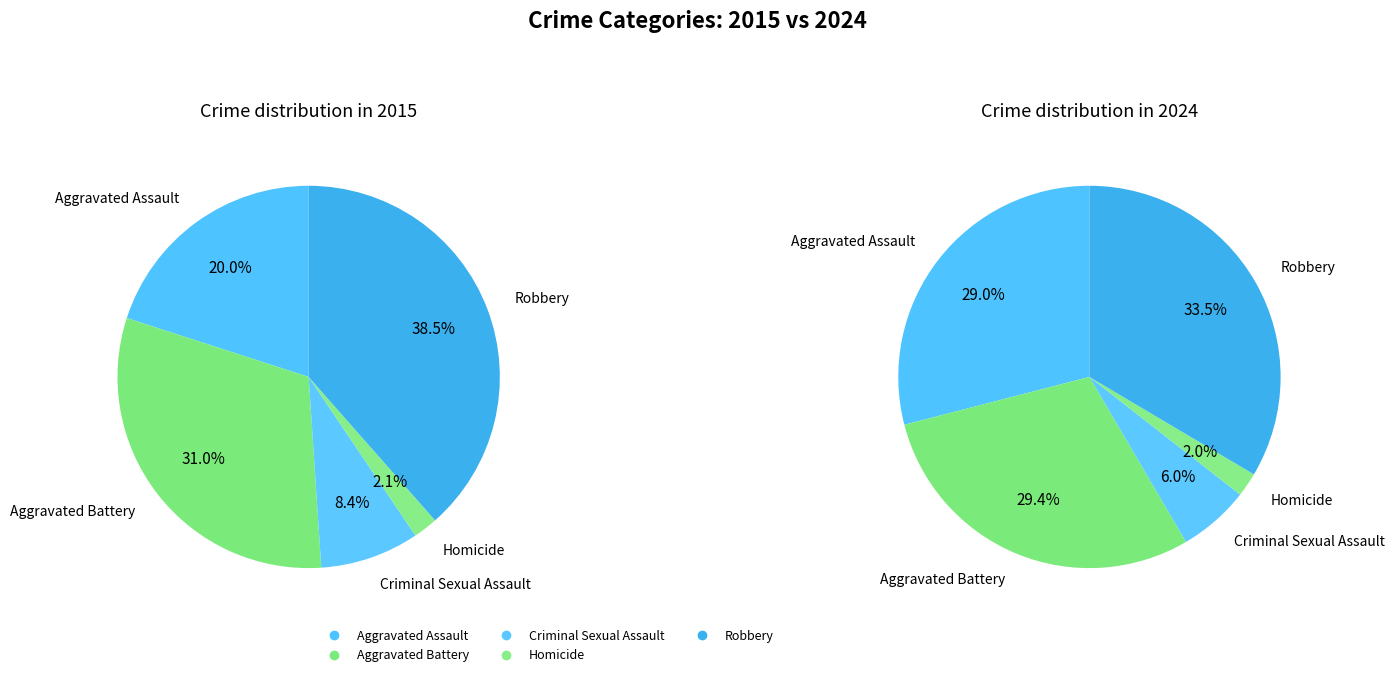

To the nearest percent, what portion does 3 represent?

2%